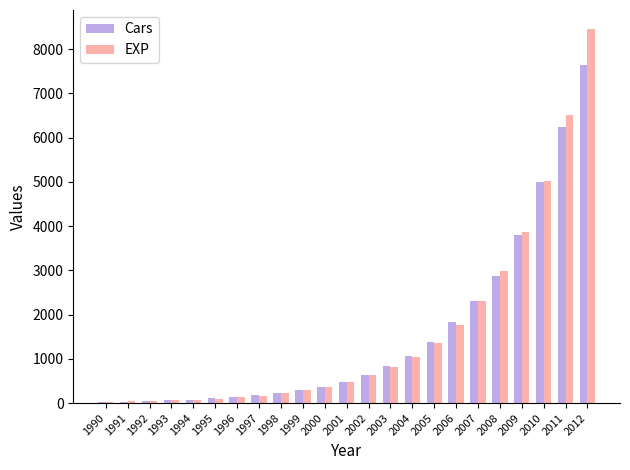

Which label corresponds to the largest value in the chart?

2012